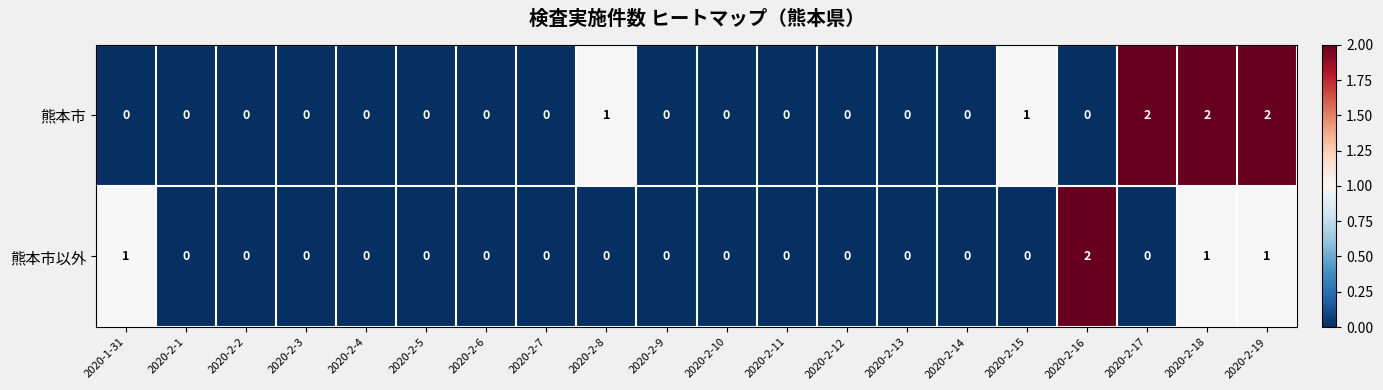

The value of 熊本市以外 at 2020-2-6 is 1. True or false?

False